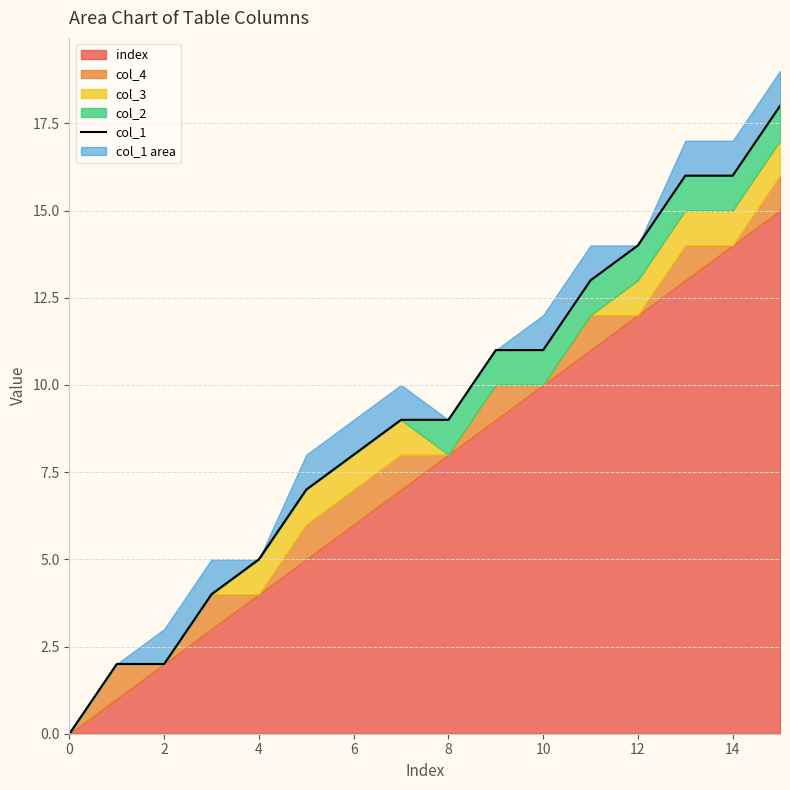

What is the difference between the maximum and minimum values?

18